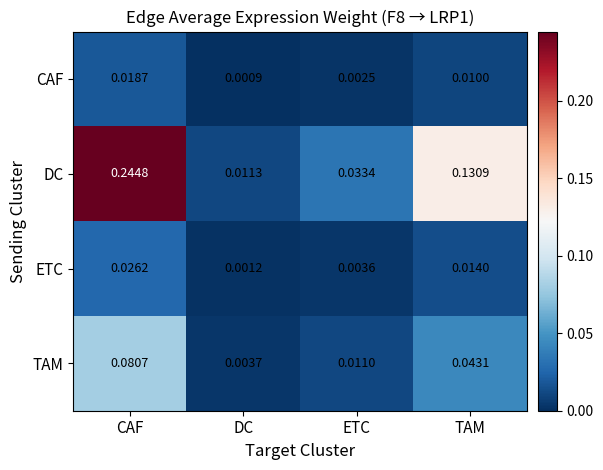

Which category has the highest value in the DC series?

CAF